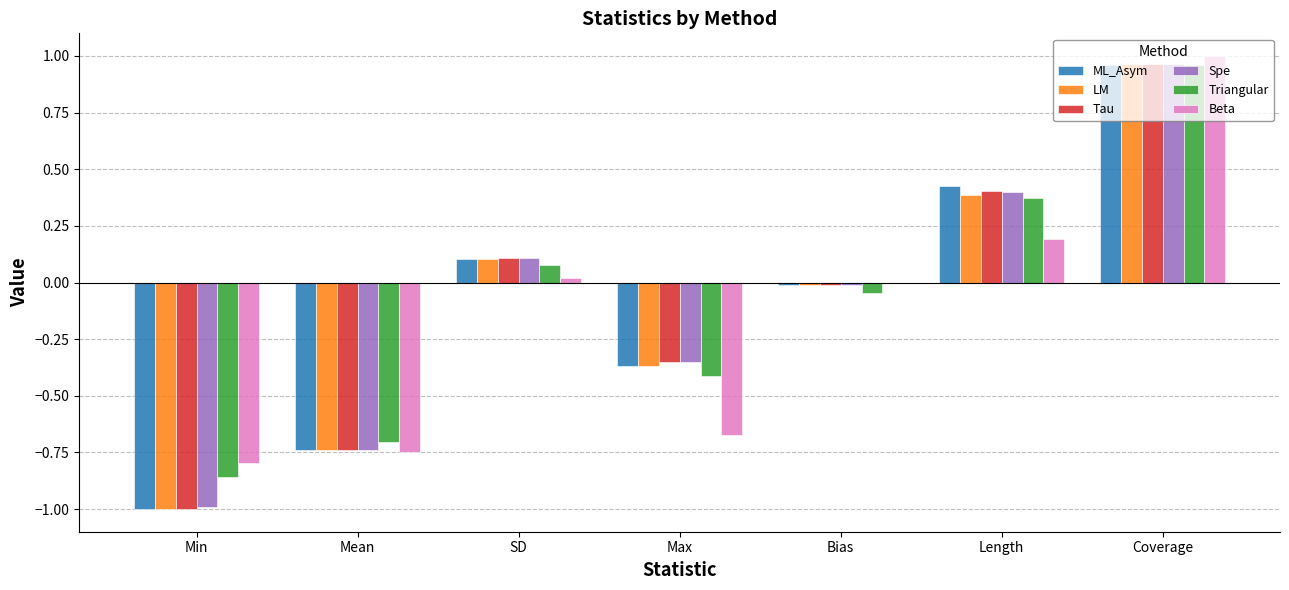

Which series changed the most between SD and Length?

ML_Asym